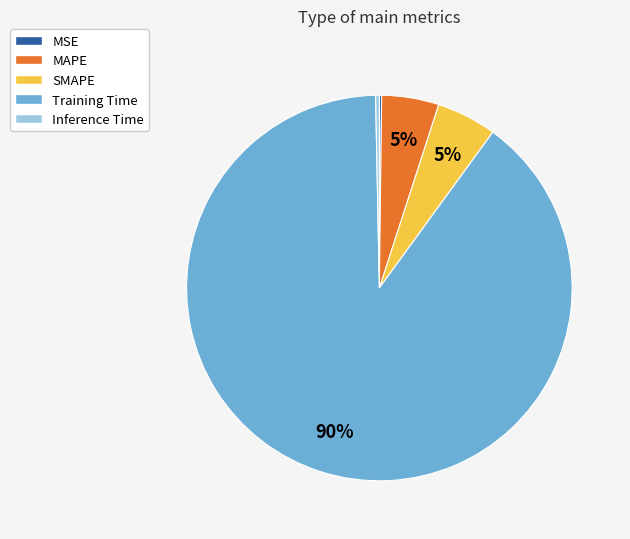

True or false: Training Time accounts for 90% of the total.

True